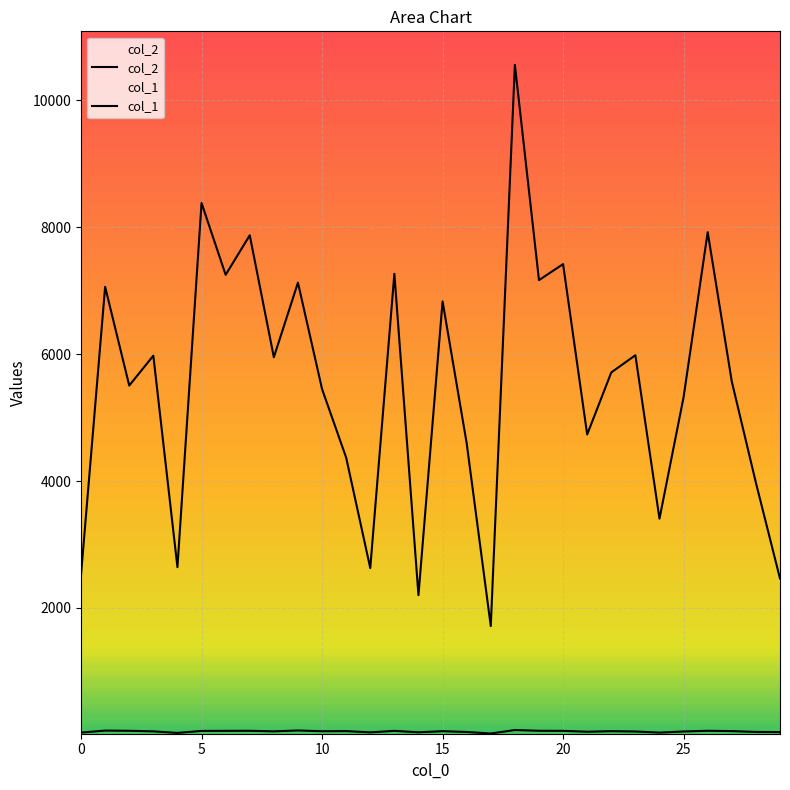

What is the average value of the col_1 series?

55